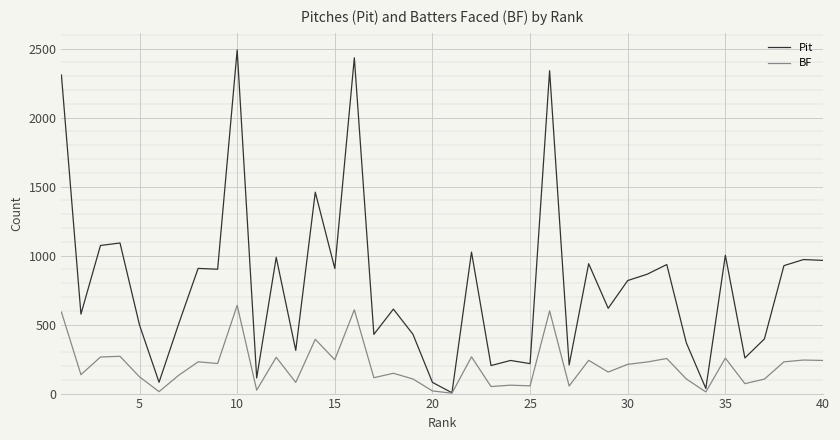

Which series has the largest range (max minus min)?

Pit